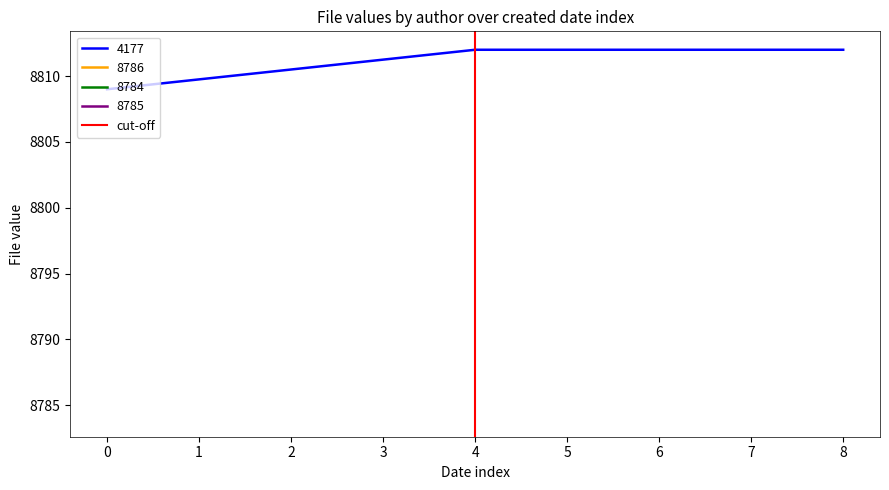

True or false: 4177 has a value of 4414 at 5.

False